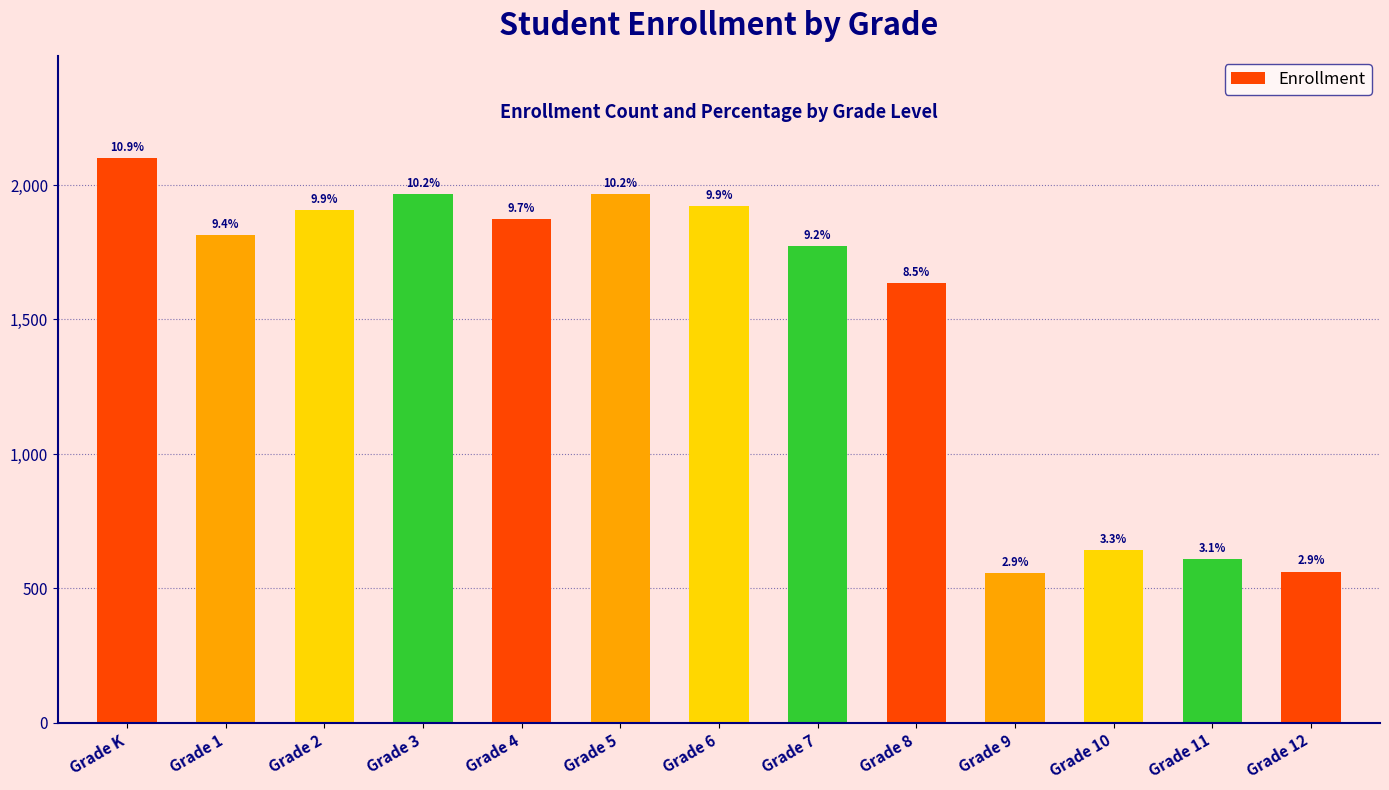

What value does the data have at Grade 4, to the nearest 100?

1900